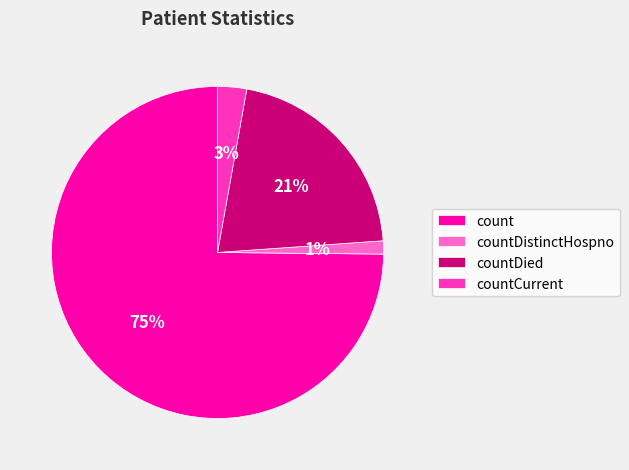

Which slice is the largest?

count